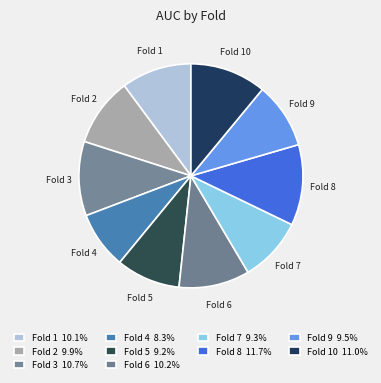

Is it true that Fold 1 is 10% of the pie?

True